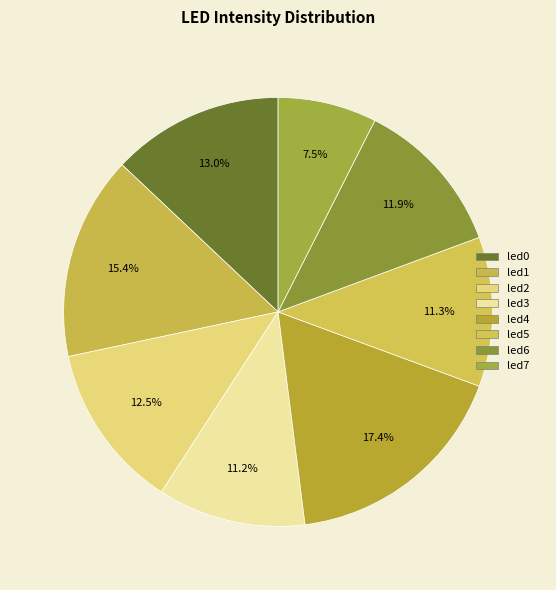

Between led3 and led4, which is larger?

led4